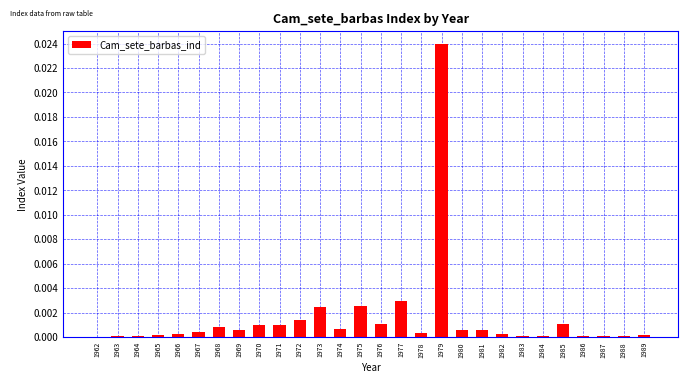

True or false: the data shows 0.0 at 1974.

True